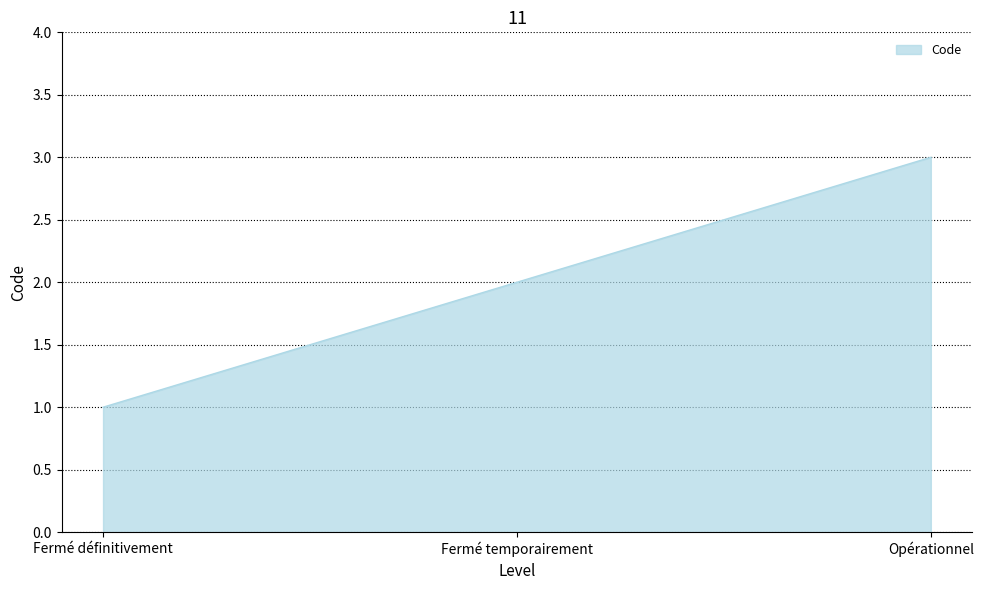

Reading right to left, list all the values displayed in this chart.

3	2	1